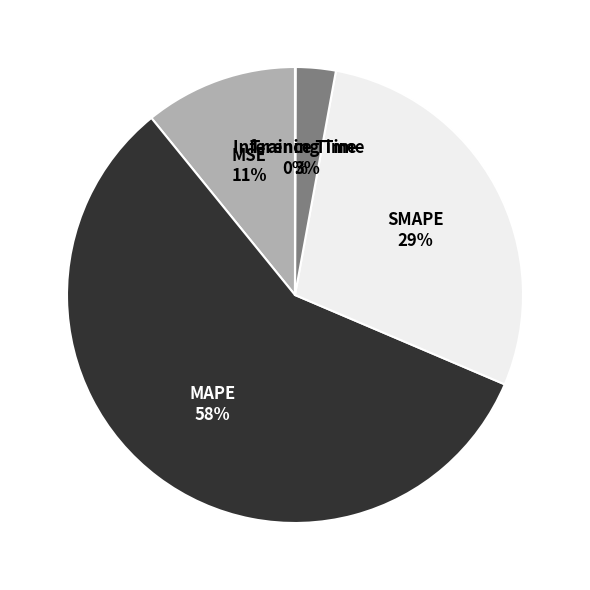

To the nearest percent, what percentage of the pie is Training Time?

3%